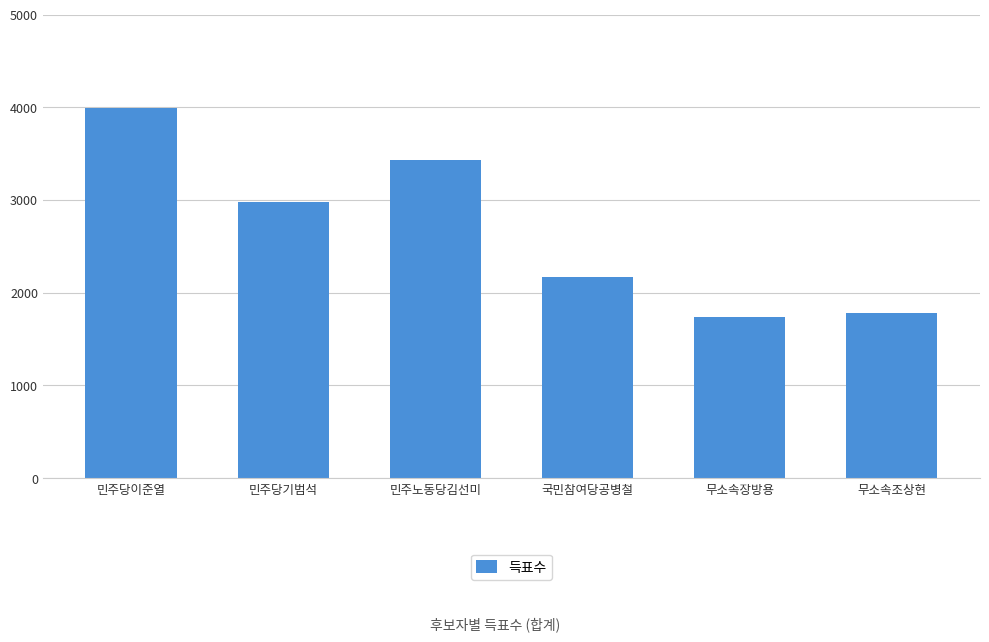

What is the label of the 4th bar from the left?

국민참여당공병철